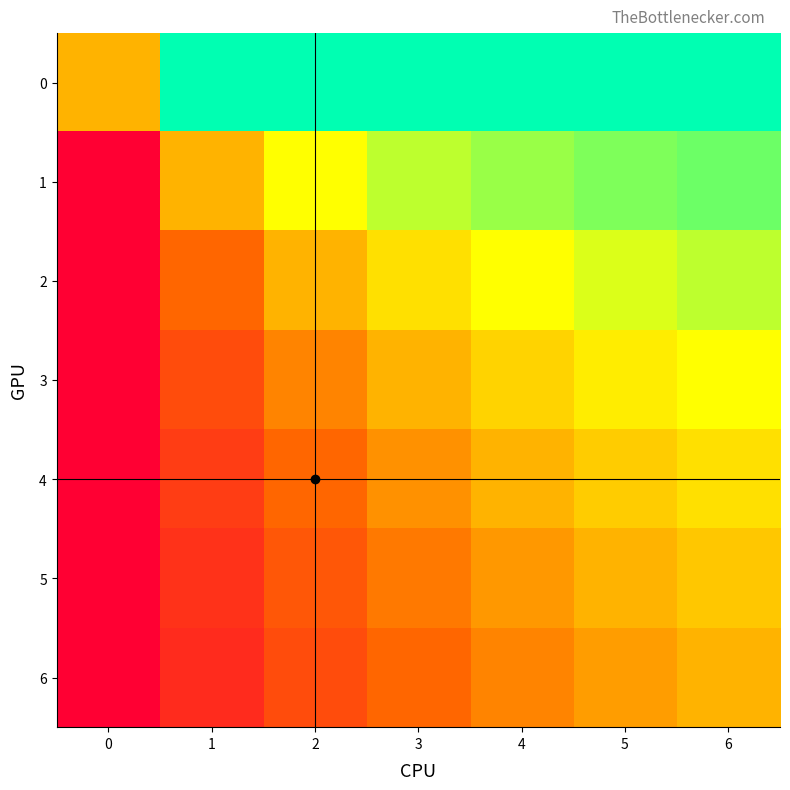

Reading right to left, list all the values displayed in this chart.

0: 6=1.0	5=1.0	4=1.0	3=1.0	2=1.0	1=1.0	0=0.5
1: 6=0.9	5=0.8	4=0.8	3=0.8	2=0.7	1=0.5	0=0.0
2: 6=0.8	5=0.7	4=0.7	3=0.6	2=0.5	1=0.3	0=0.0
3: 6=0.7	5=0.6	4=0.6	3=0.5	2=0.4	1=0.2	0=0.0
4: 6=0.6	5=0.6	4=0.5	3=0.4	2=0.3	1=0.2	0=0.0
5: 6=0.5	5=0.5	4=0.4	3=0.4	2=0.3	1=0.2	0=0.0
6: 6=0.5	5=0.5	4=0.4	3=0.3	2=0.2	1=0.1	0=0.0